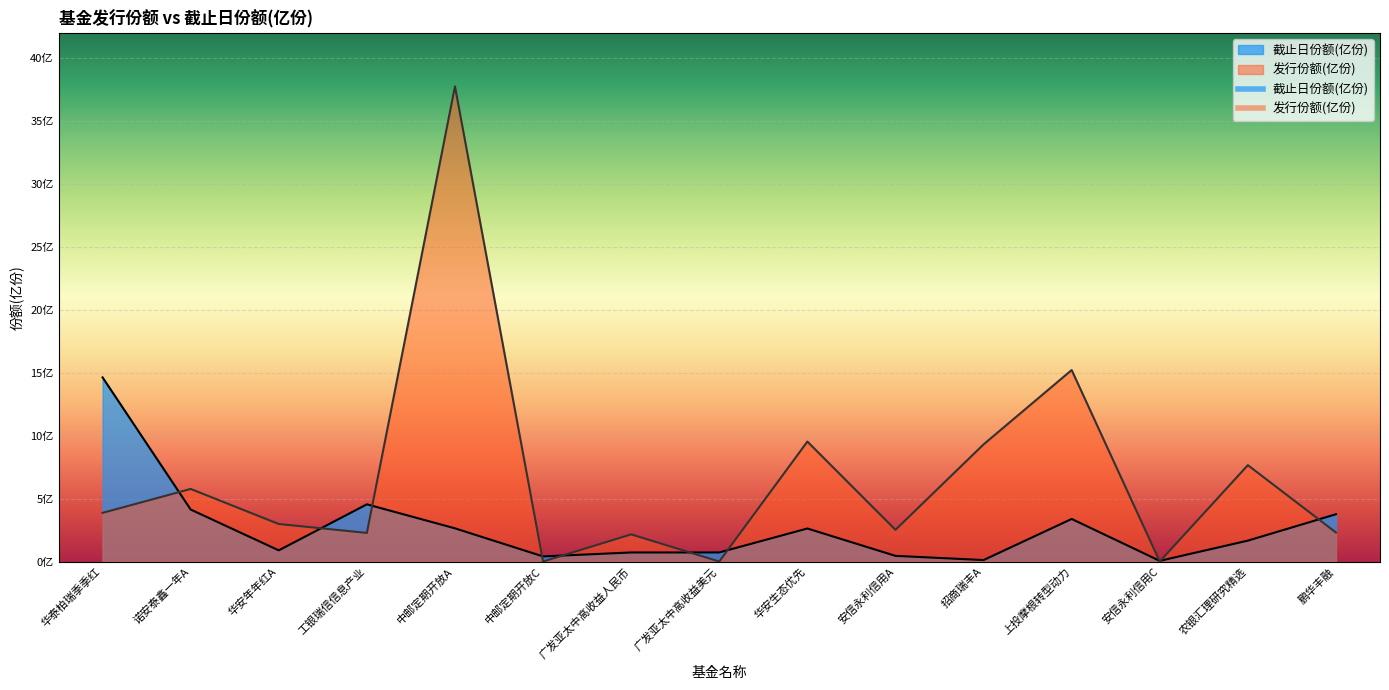

At which category is the sum across all series the highest?

中邮定期开放A